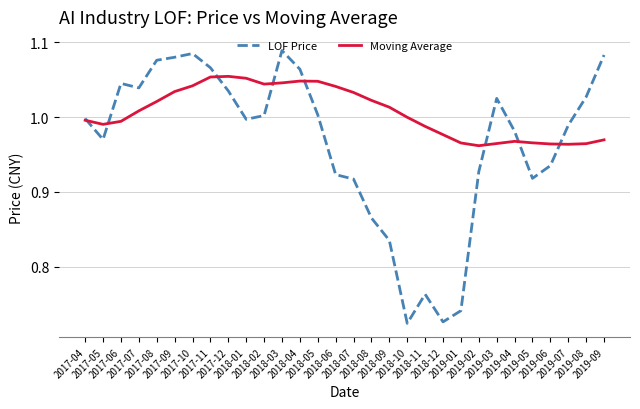

Rank the series by their maximum value, from lowest to highest.

Moving Average, LOF Price